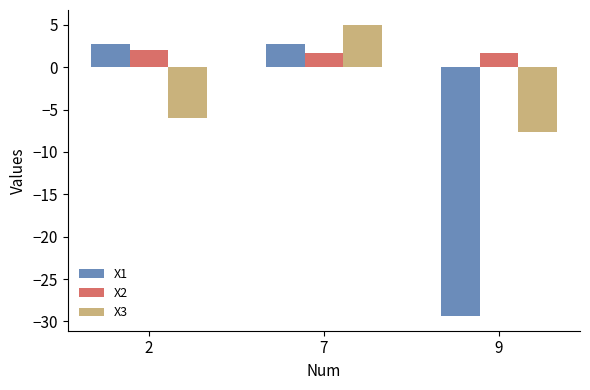

The value of X1 at 7 is 1.6. True or false?

False